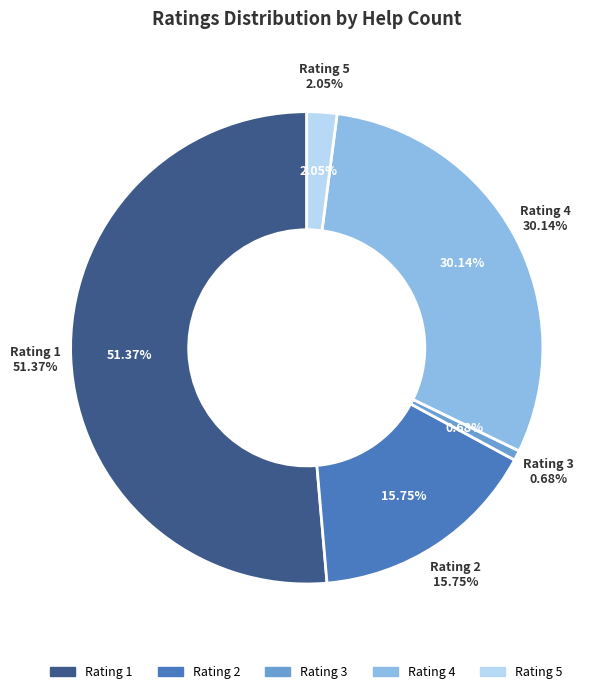

Is there any slice that represents more than half of the pie?

Yes